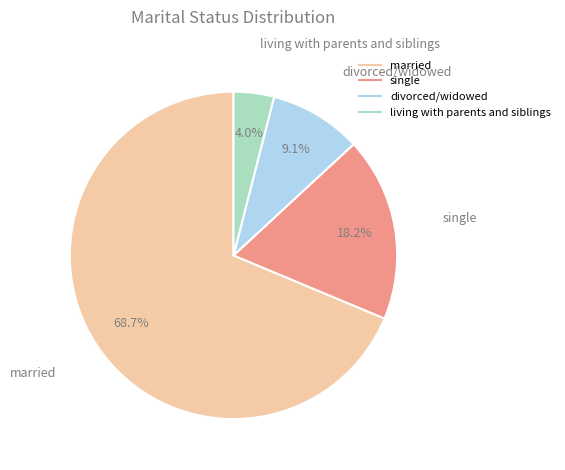

Is there any slice that represents more than half of the pie?

Yes